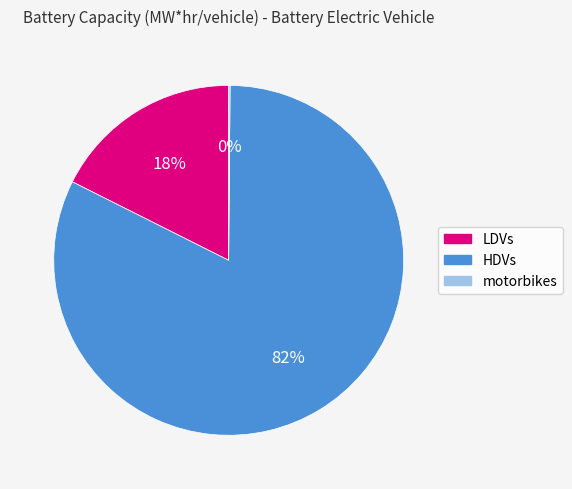

Do LDVs and HDVs together represent more than half of the pie?

Yes